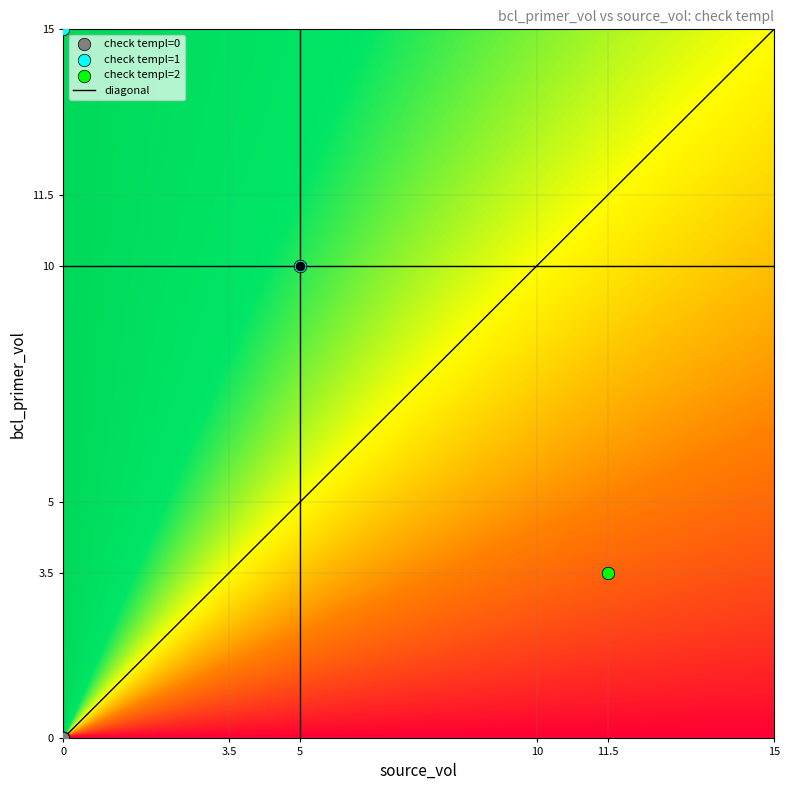

Is it true that diagonal equals 8.8 at 0?

False